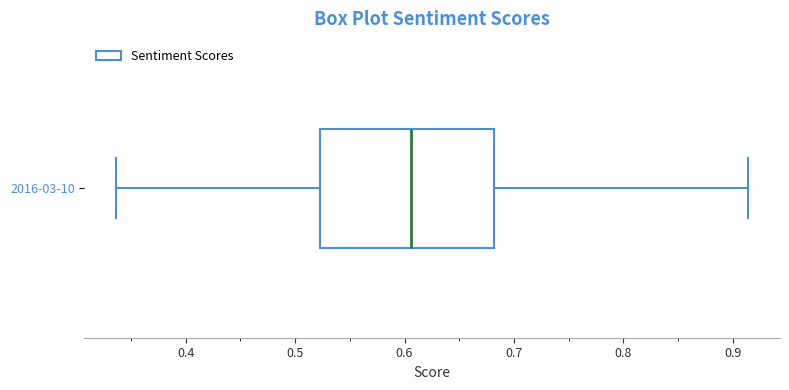

Transcribe this box plot: give where the median line is, the range the box spans, and where the two whiskers end, as read against the x-axis. The values are not printed on the chart, so give them approximately, as read against the axis.

median 0.61, box 0.52 to 0.68, whiskers 0.34 to 0.91